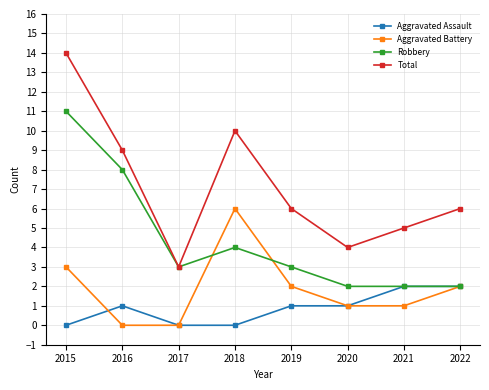

What is the difference between the maximum and second lowest values in the Total series?

10